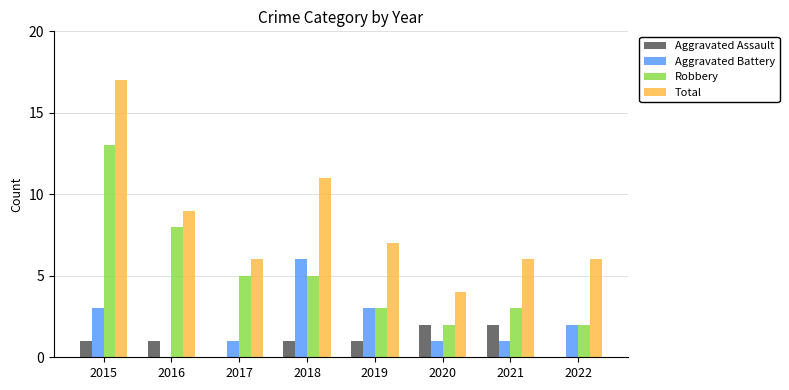

Which series has the largest total across all categories?

Total